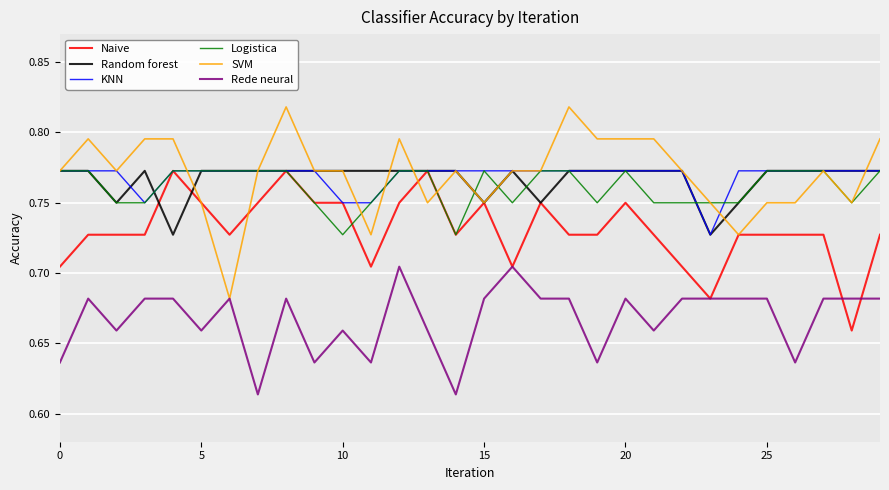

What is the difference between the maximum and minimum values in the Rede neural series?

0.1